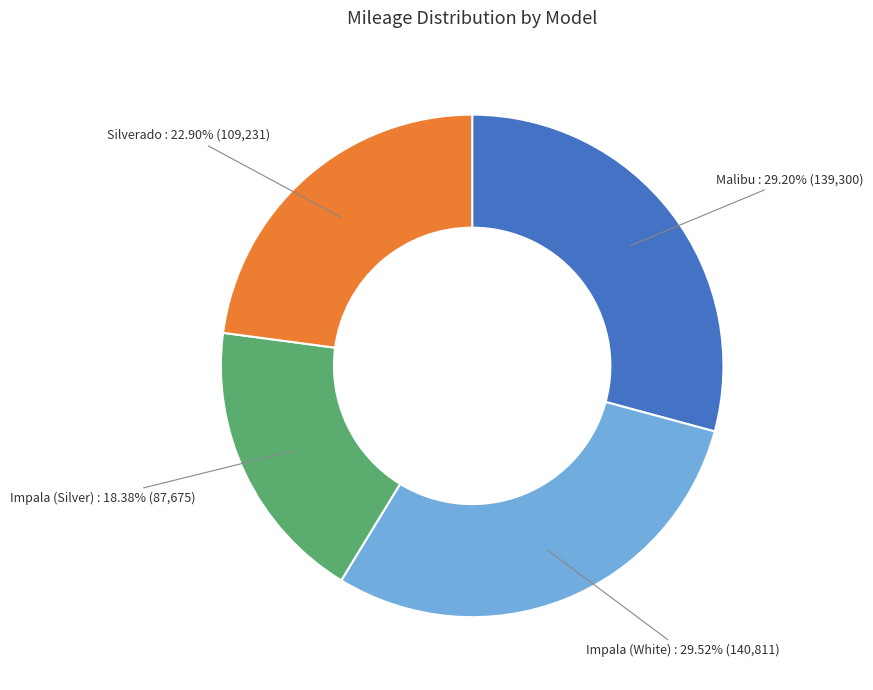

How many slices are in this pie chart?

4